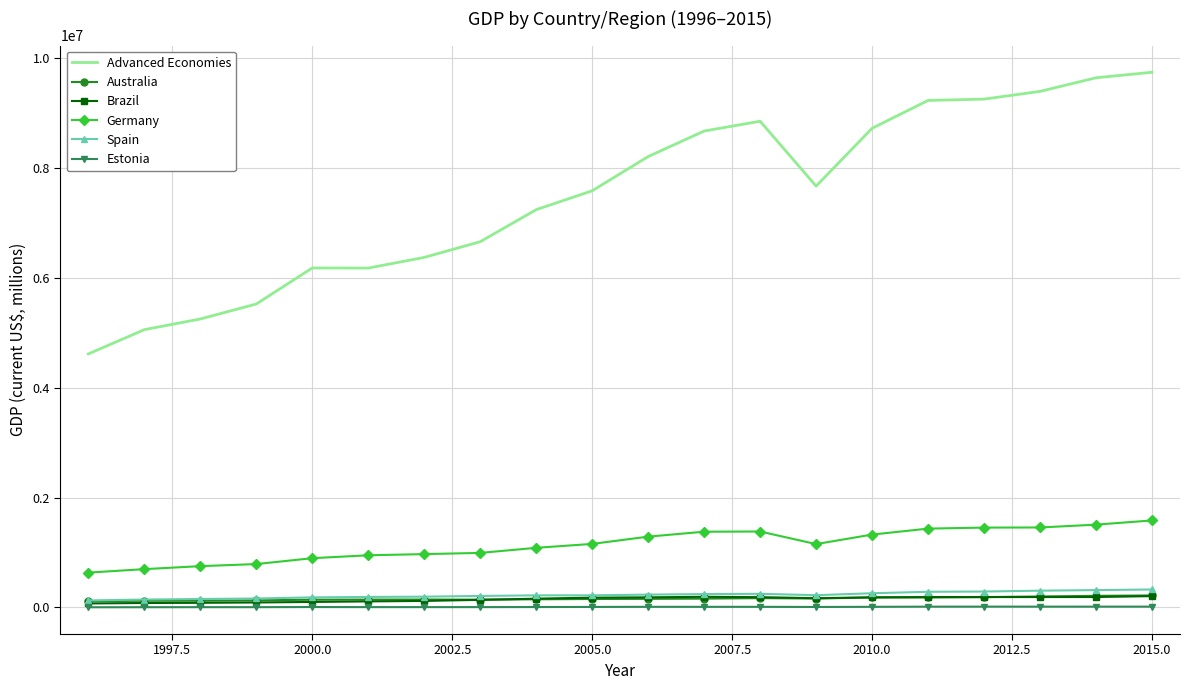

Which series has the largest range (max minus min)?

Advanced Economies